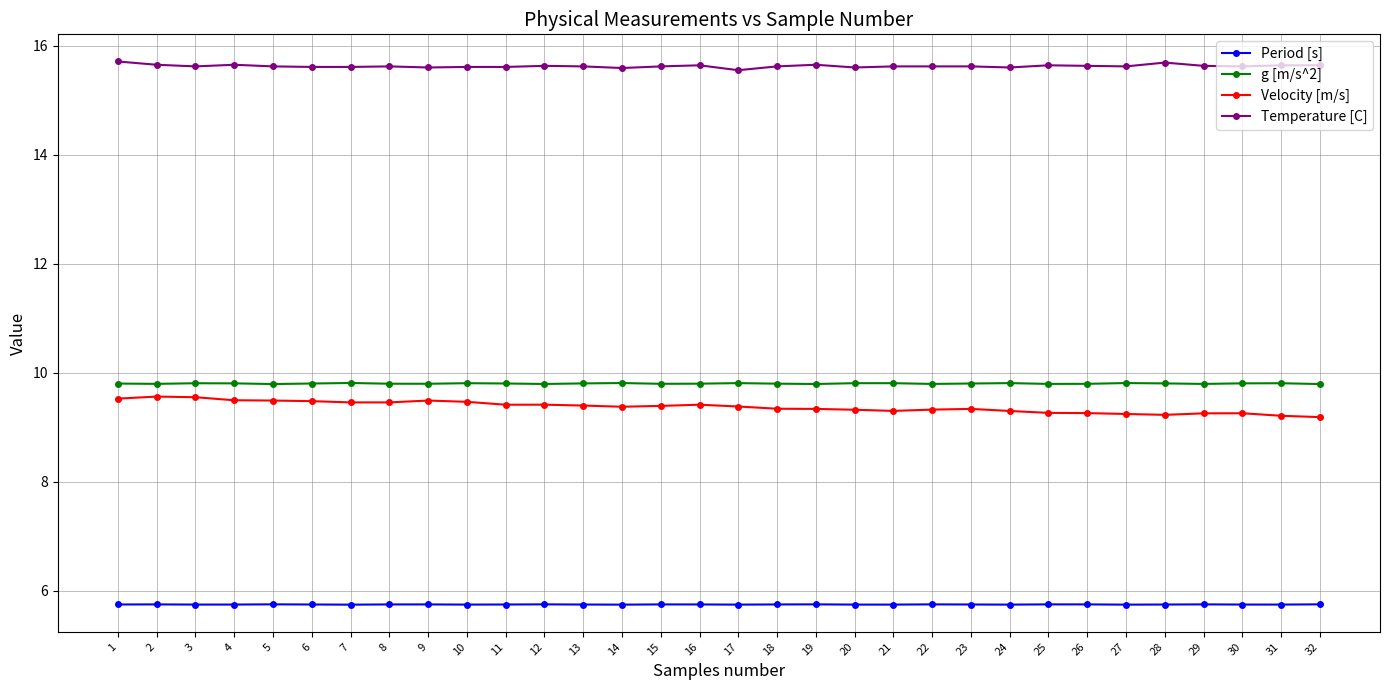

What is the total value across all series at 30?

40.4